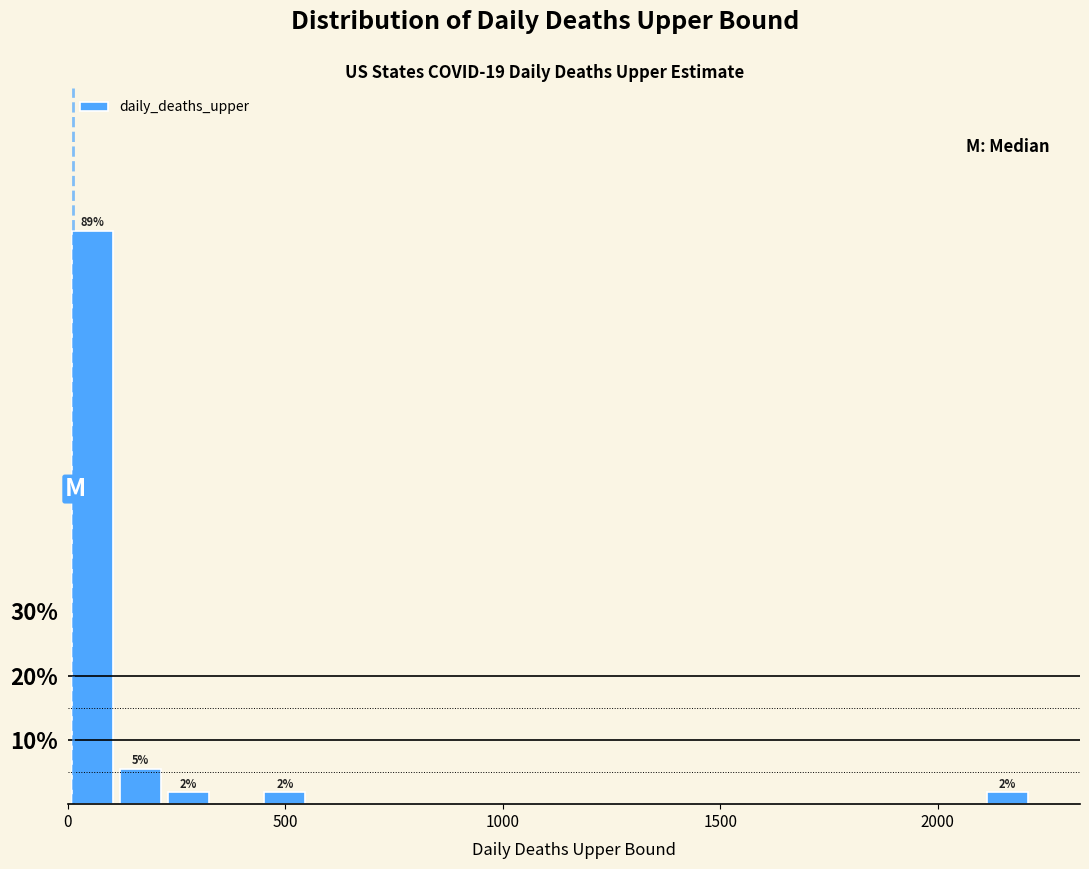

Around what value on the x-axis is the tallest bar? Give the approximate position of its centre, as read against the axis.

50